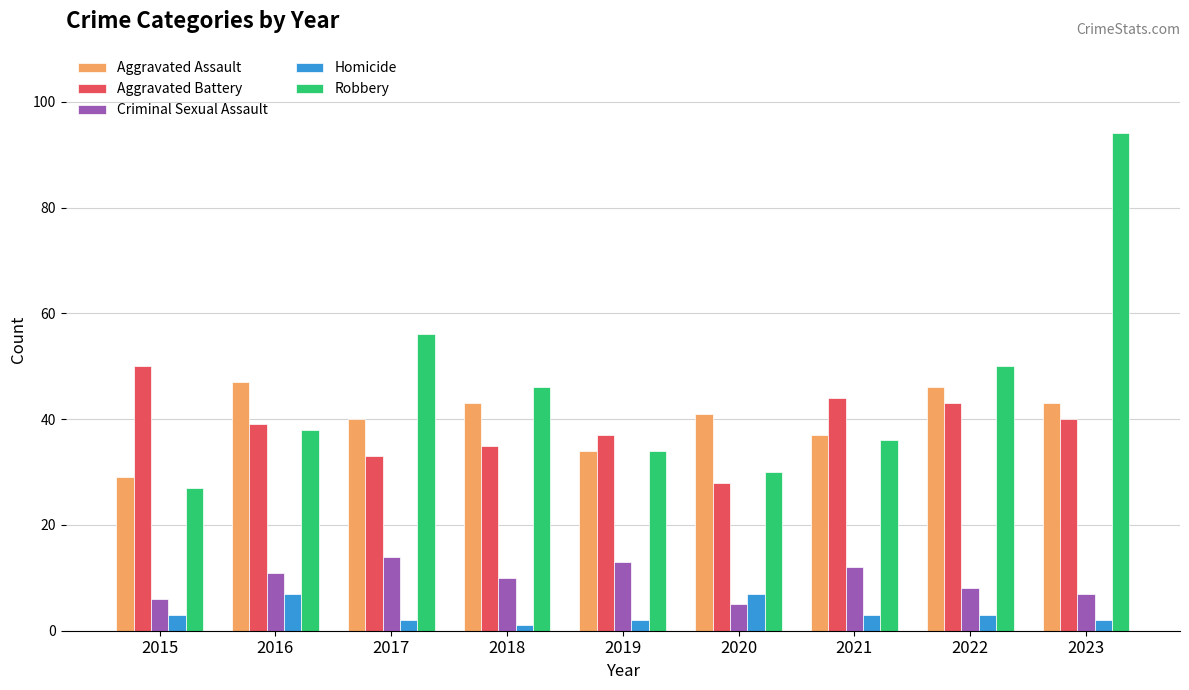

True or false: Aggravated Assault has a value of 24 at 2021.

False